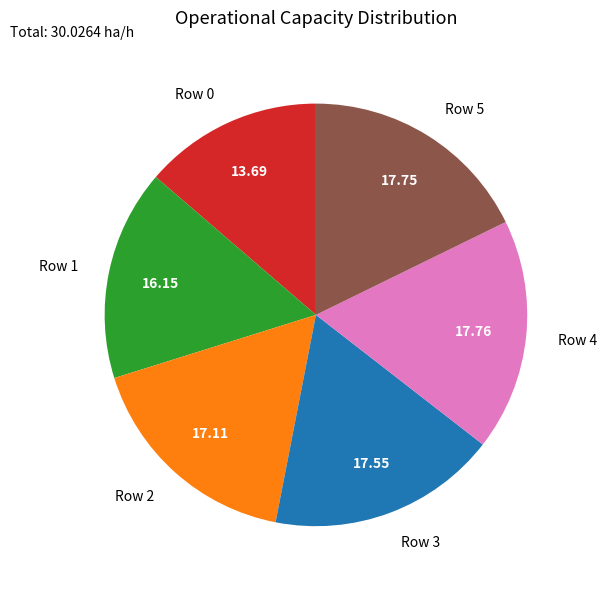

Combined, do Row 3 and Row 2 account for over 50%?

No